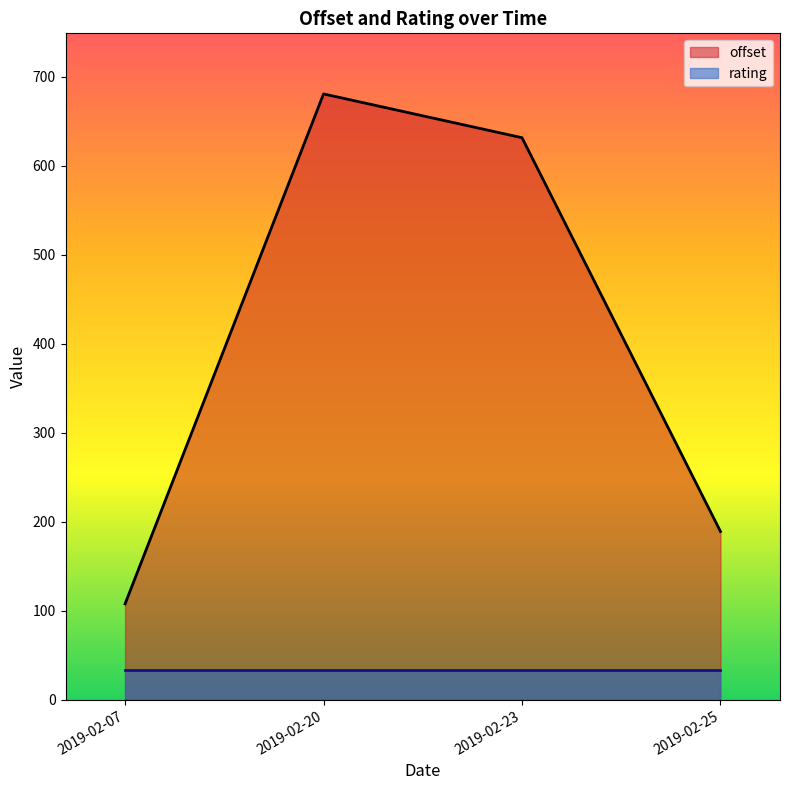

Is it true that offset equals 631.5 at 2019-02-23?

True